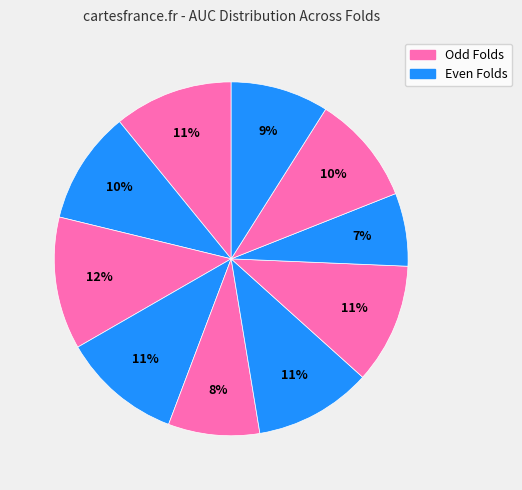

To the nearest percent, what is the difference between the largest and smallest slice percentages?

5%